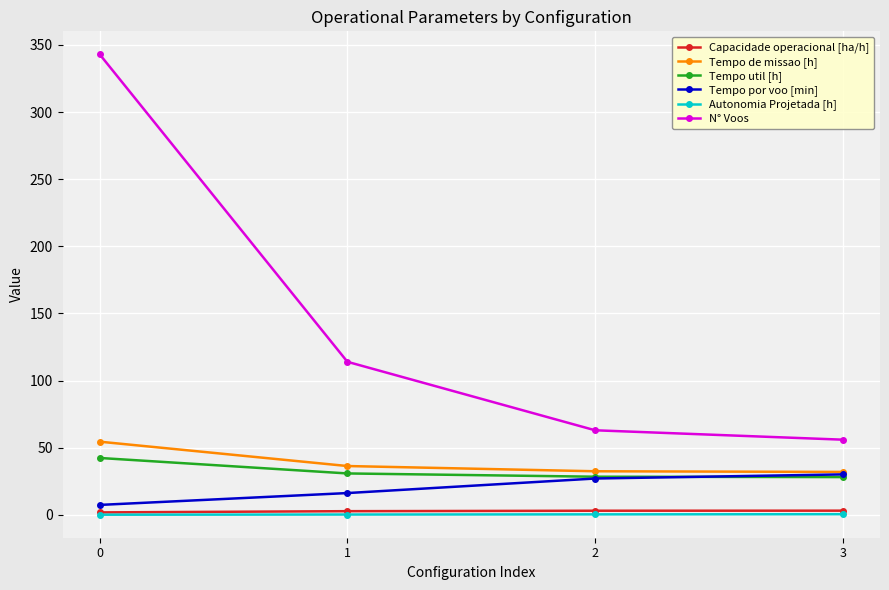

Is it true that N° Voos equals 173.1 at 1?

False